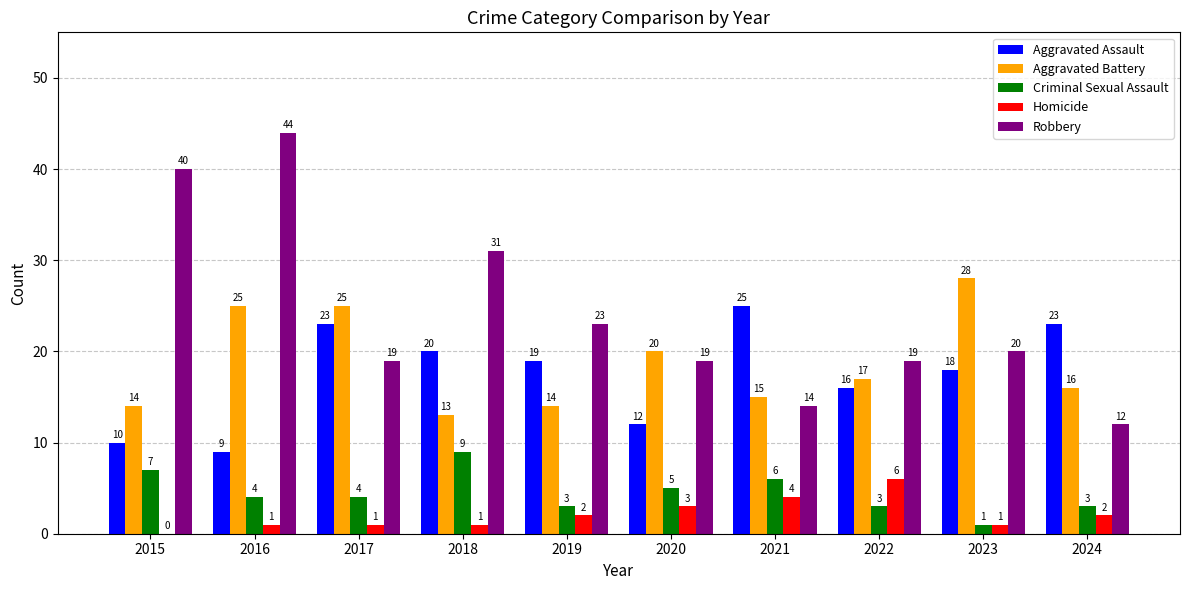

Is the value of Aggravated Assault at 2021 greater than the value of Aggravated Battery at 2015?

Yes